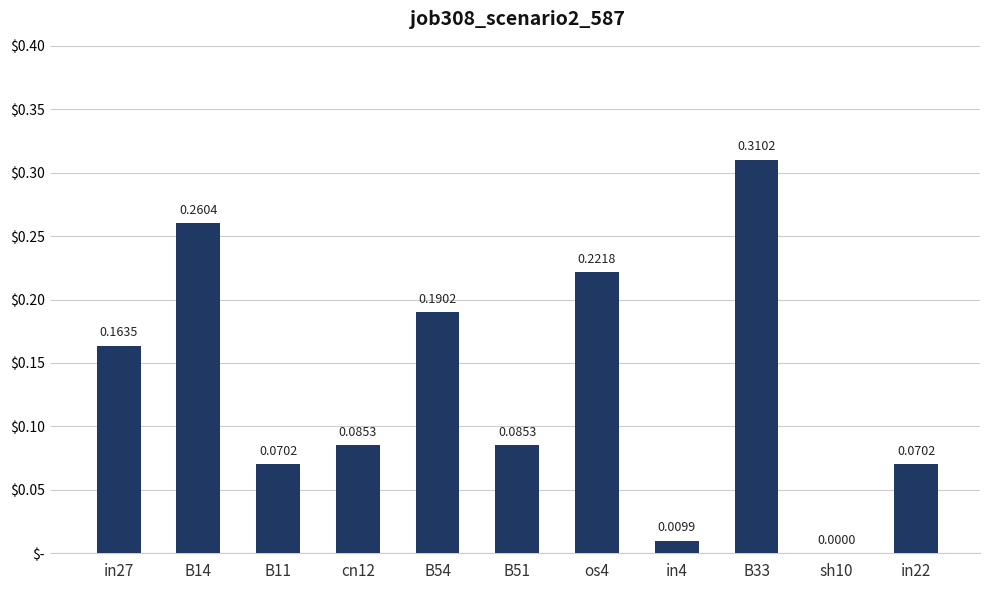

Which category has the highest value across all series?

B33